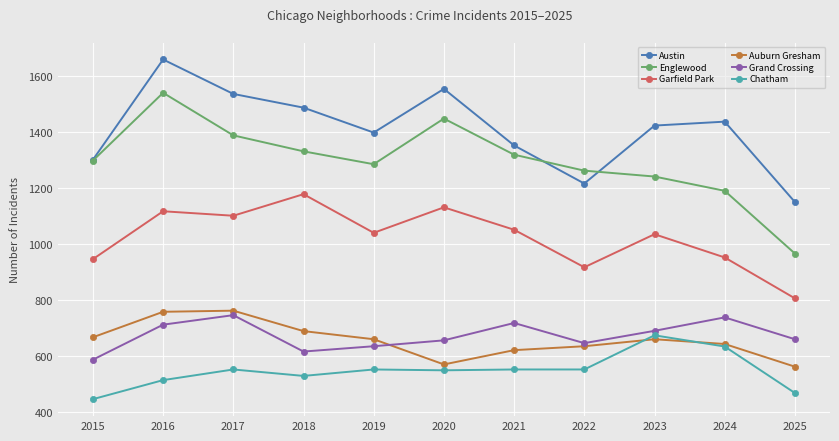

The Chatham series shows 138 at 2019. True or false?

False